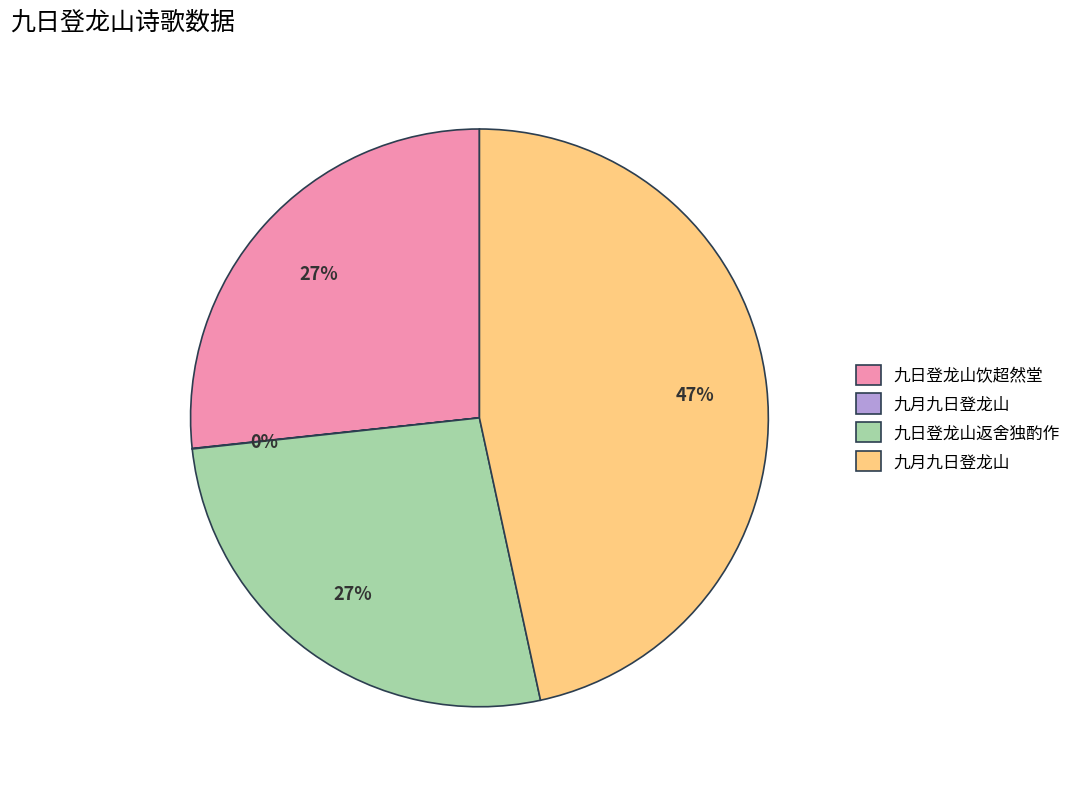

Is there a majority slice in this chart?

No